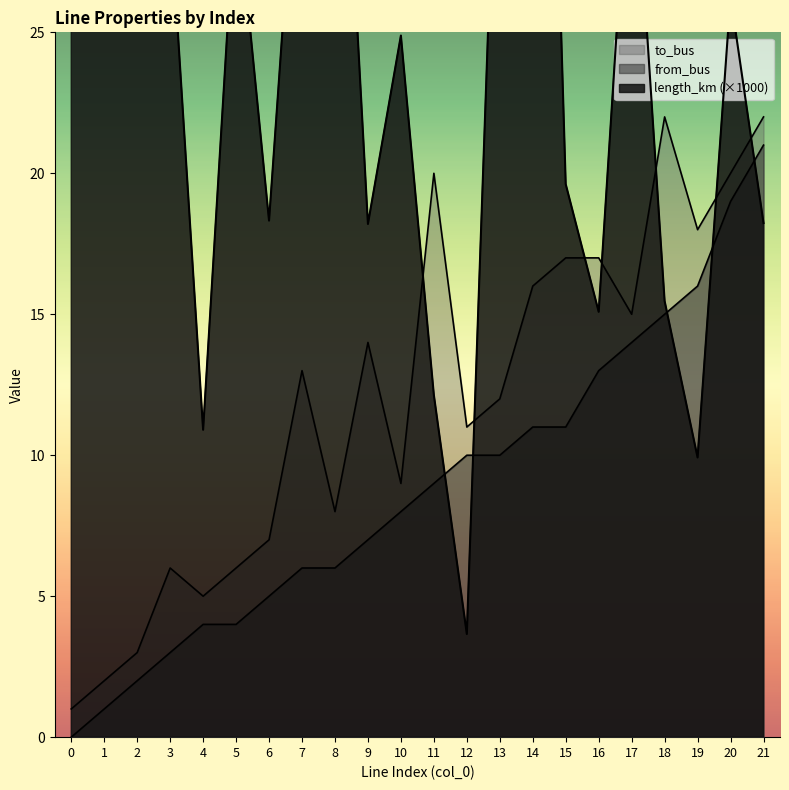

The value of to_bus at 9 is 20.1. True or false?

False